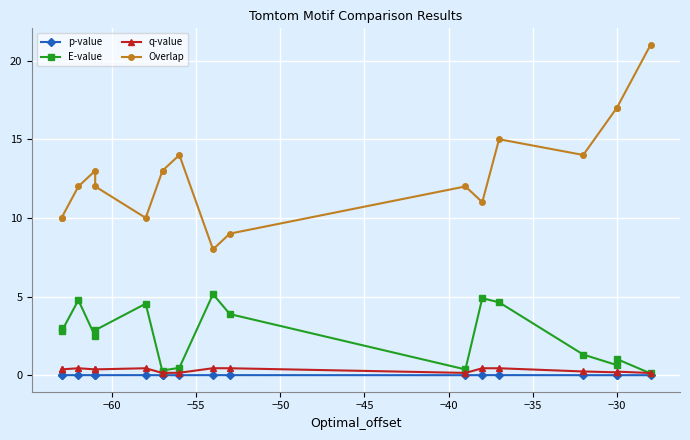

What is the average value of the q-value series?

0.3